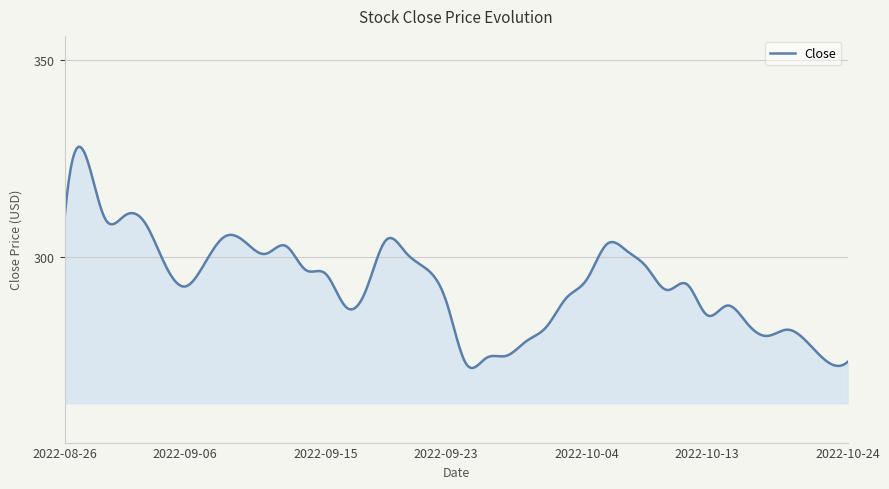

What is the maximum value shown in the chart?

328.0